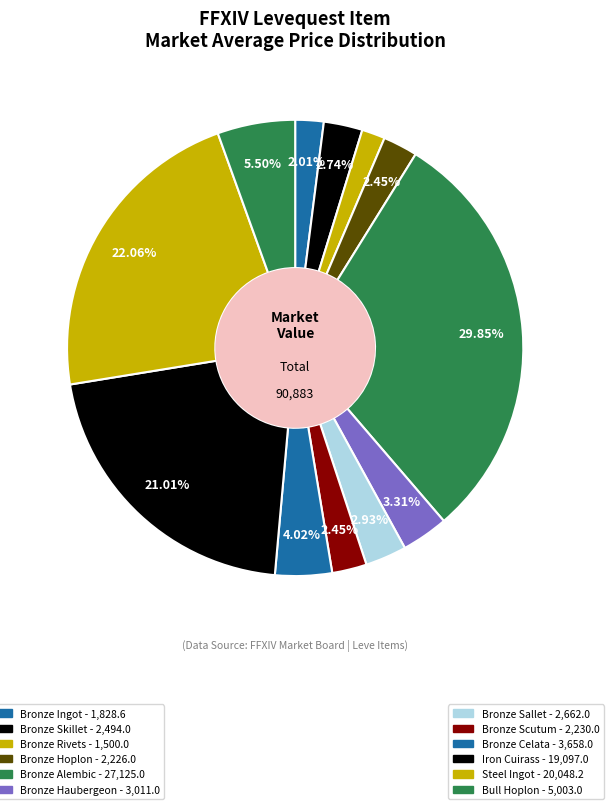

To the nearest percent, what is the difference between the largest and smallest slice percentages?

28%